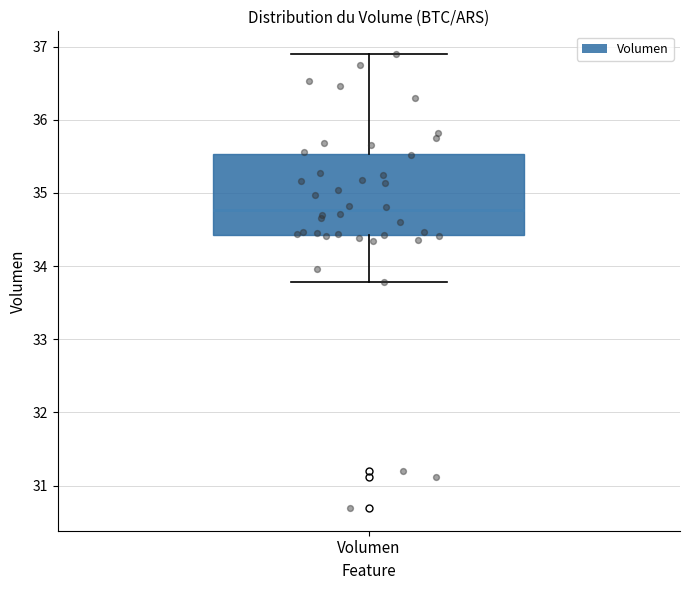

Read this box plot against the y-axis: the position of the median line, the range covered by the box, and the ends of both whiskers. The values are not printed on the chart, so give them approximately, as read against the axis.

median 34.8, box 34.4 to 35.5, whiskers 33.8 to 36.9